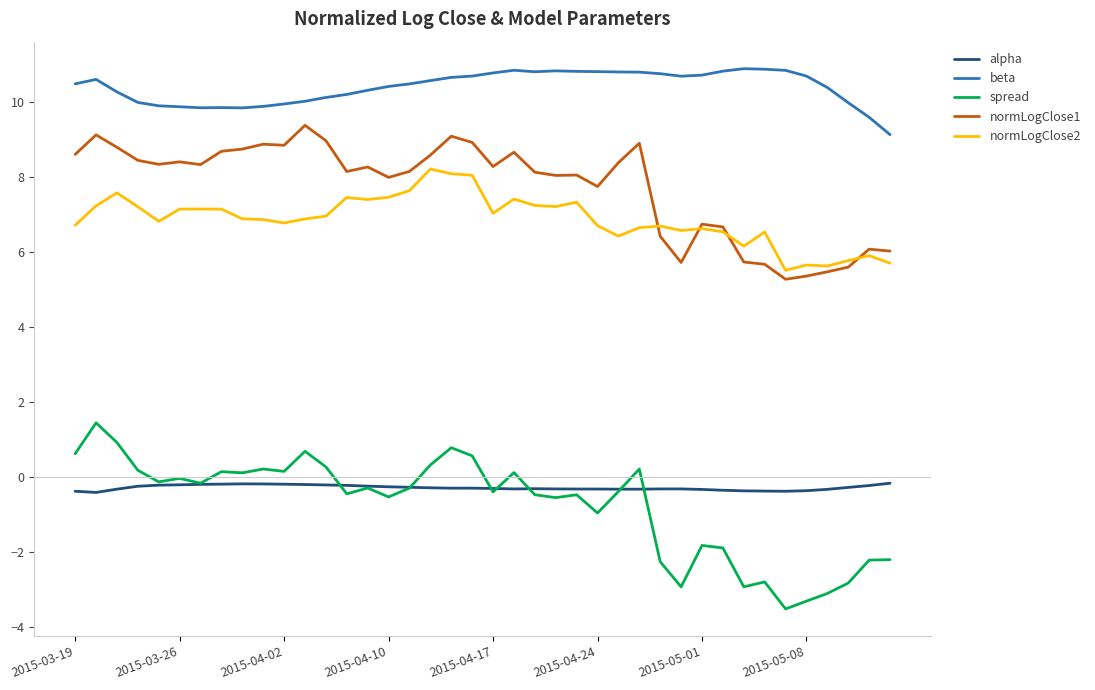

Which series has the largest range (max minus min)?

spread